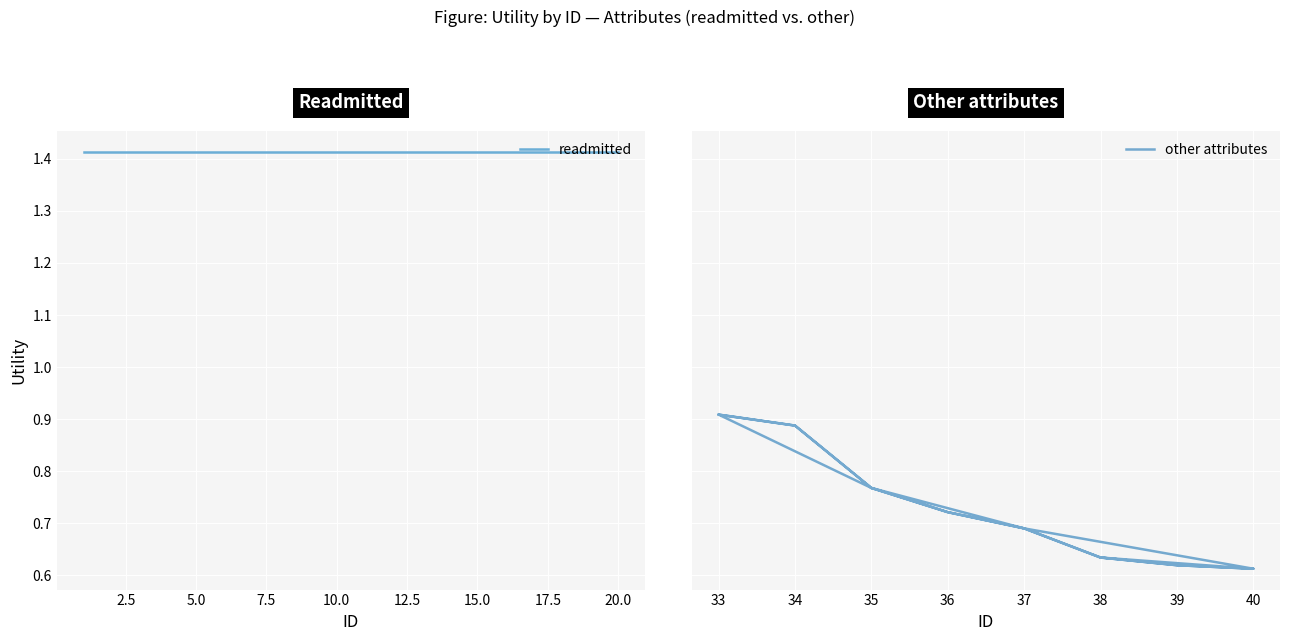

Which series has the widest spread of values?

other attributes